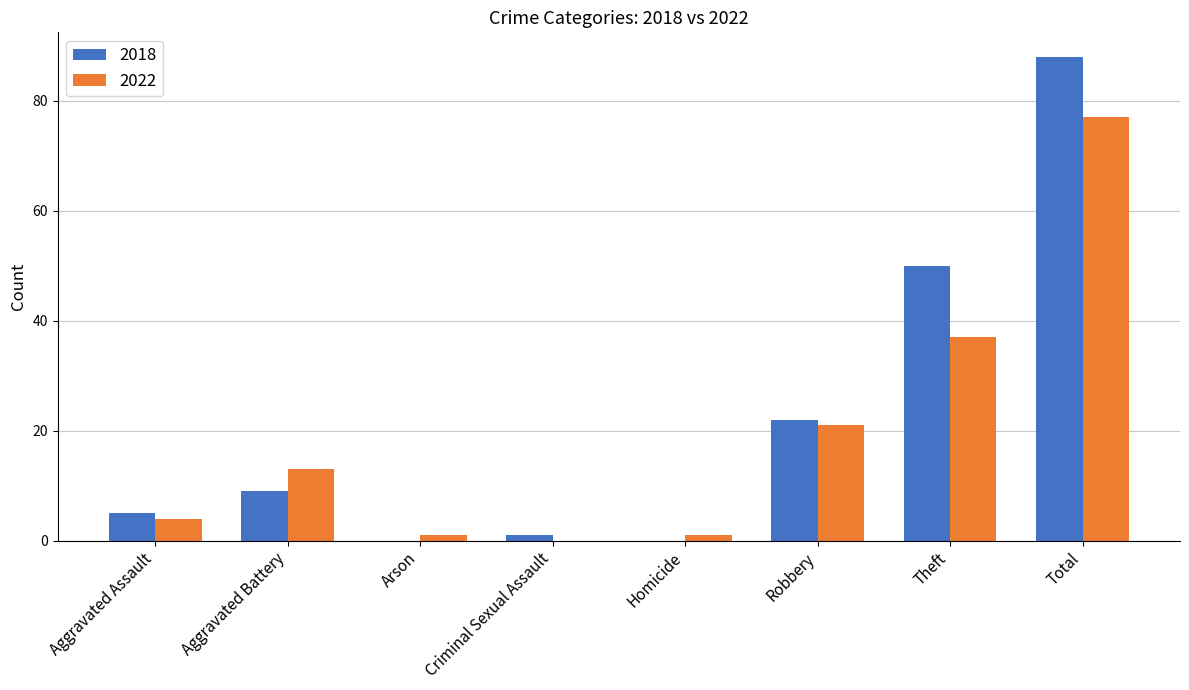

True or false: 2022 has a value of 1 at Robbery.

False